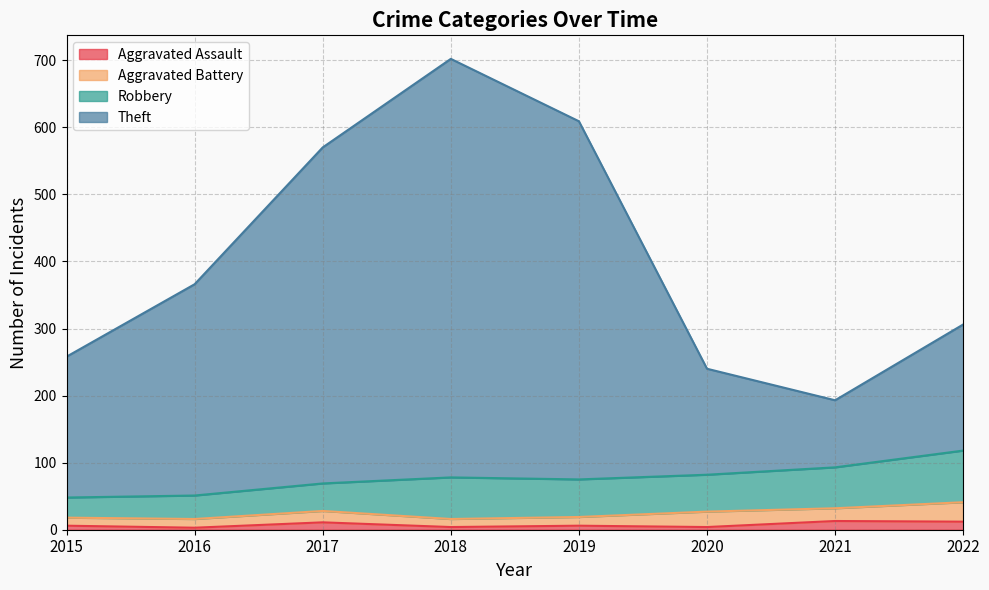

How many interior local peaks does the Aggravated Assault series have?

3